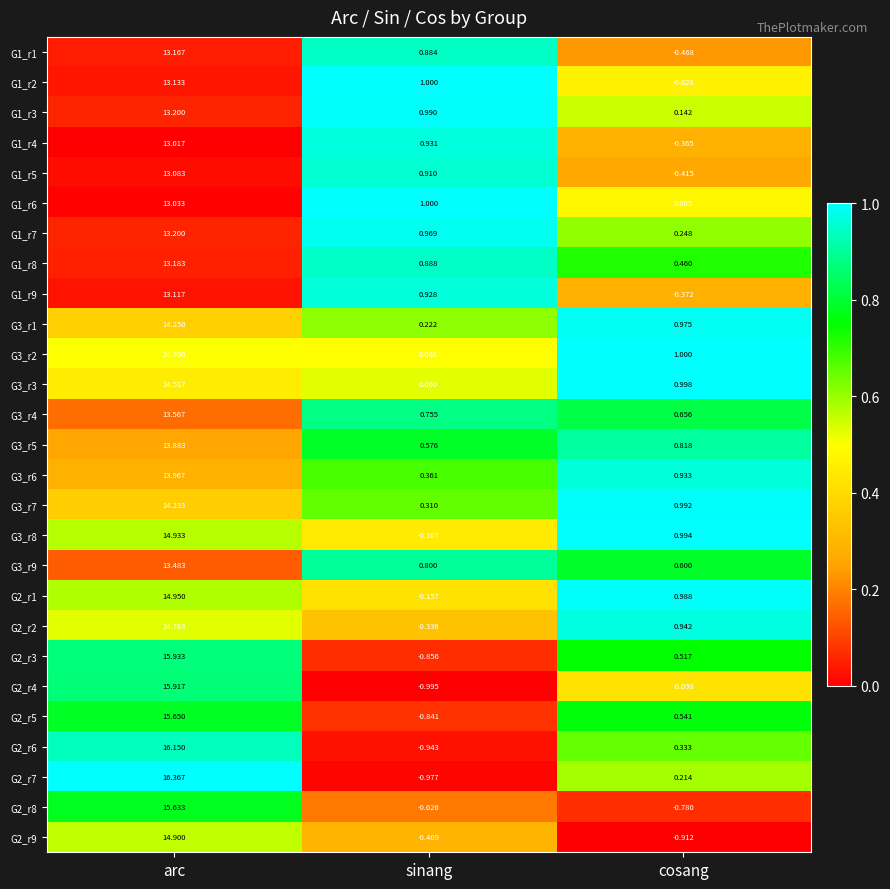

What is the spread (max minus min) of values at cosang?

1.9